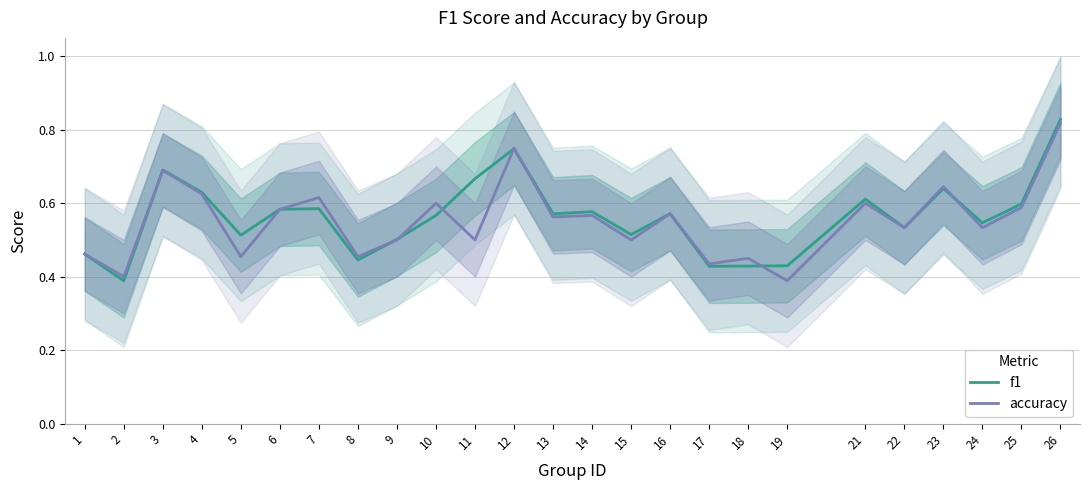

True or false: accuracy and f1 intersect in this chart.

True